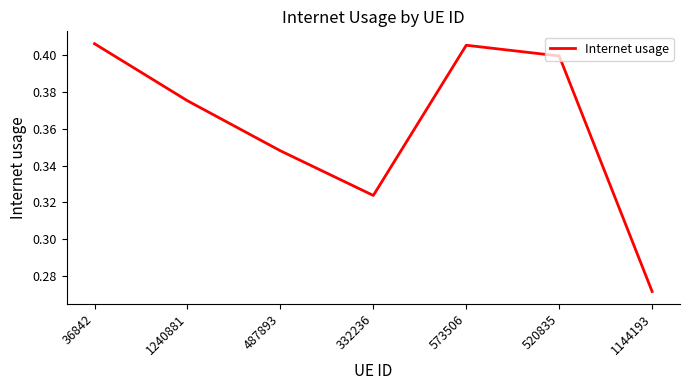

What is the difference between the values at 573506 and 487893?

0.1